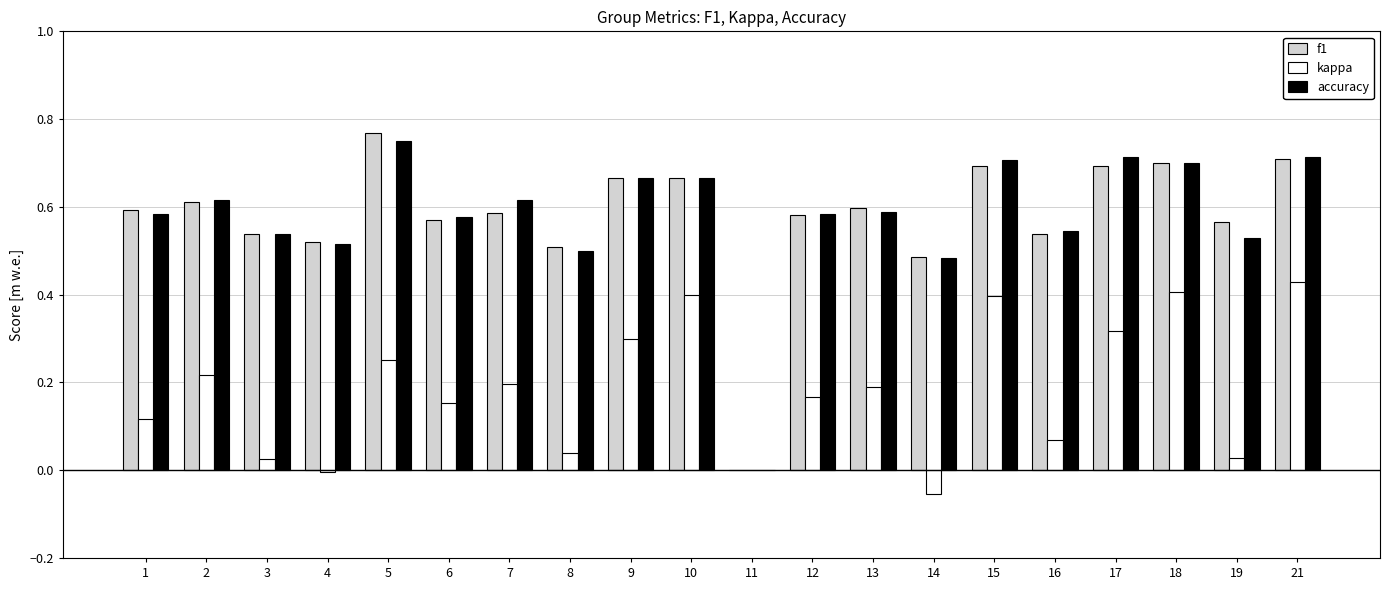

True or false: kappa has a value of 0.1 at 21.

False